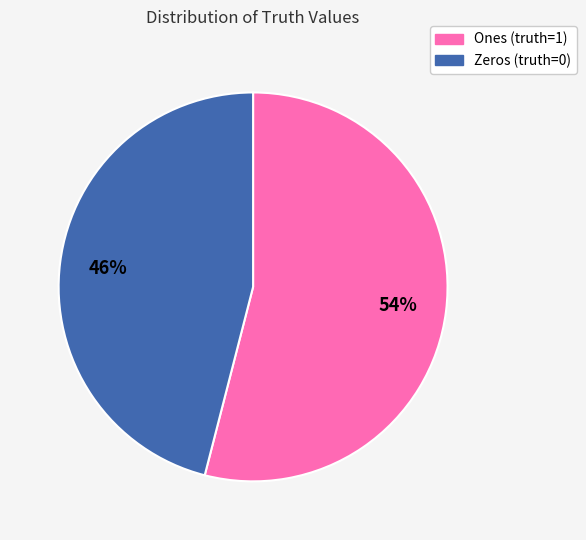

To the nearest percent, what portion does Zeros (truth=0) represent?

46%